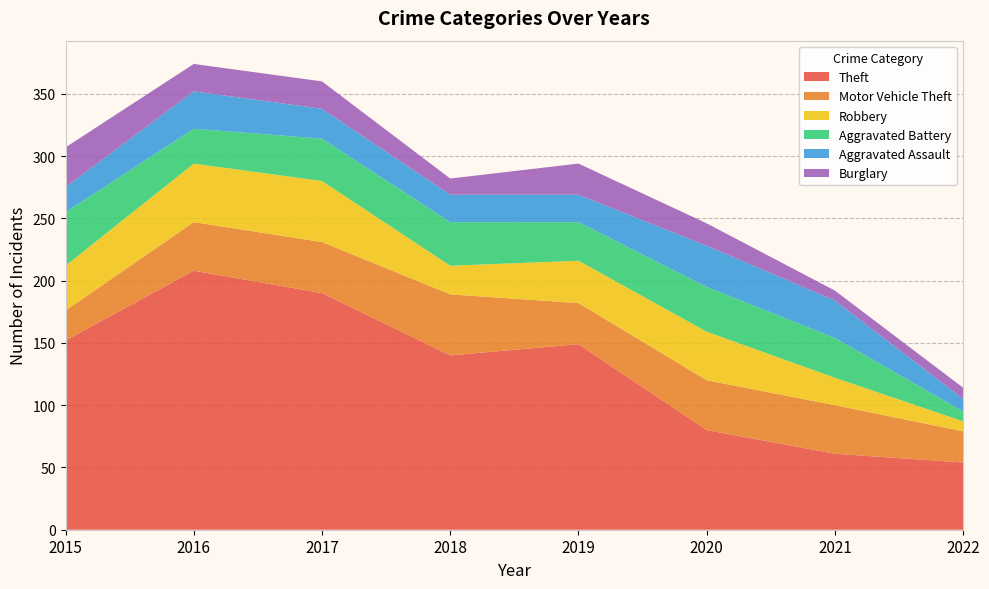

Reading right to left, transcribe all the data shown in this chart.

Theft: 2022=54	2021=61	2020=80	2019=149	2018=140	2017=190	2016=208	2015=152
Motor Vehicle Theft: 2022=25	2021=39	2020=40	2019=33	2018=49	2017=41	2016=39	2015=24
Robbery: 2022=8	2021=22	2020=39	2019=34	2018=23	2017=49	2016=47	2015=36
Aggravated Battery: 2022=8	2021=32	2020=36	2019=31	2018=35	2017=34	2016=28	2015=43
Aggravated Assault: 2022=10	2021=30	2020=33	2019=22	2018=22	2017=24	2016=30	2015=20
Burglary: 2022=9	2021=8	2020=18	2019=25	2018=13	2017=22	2016=22	2015=32